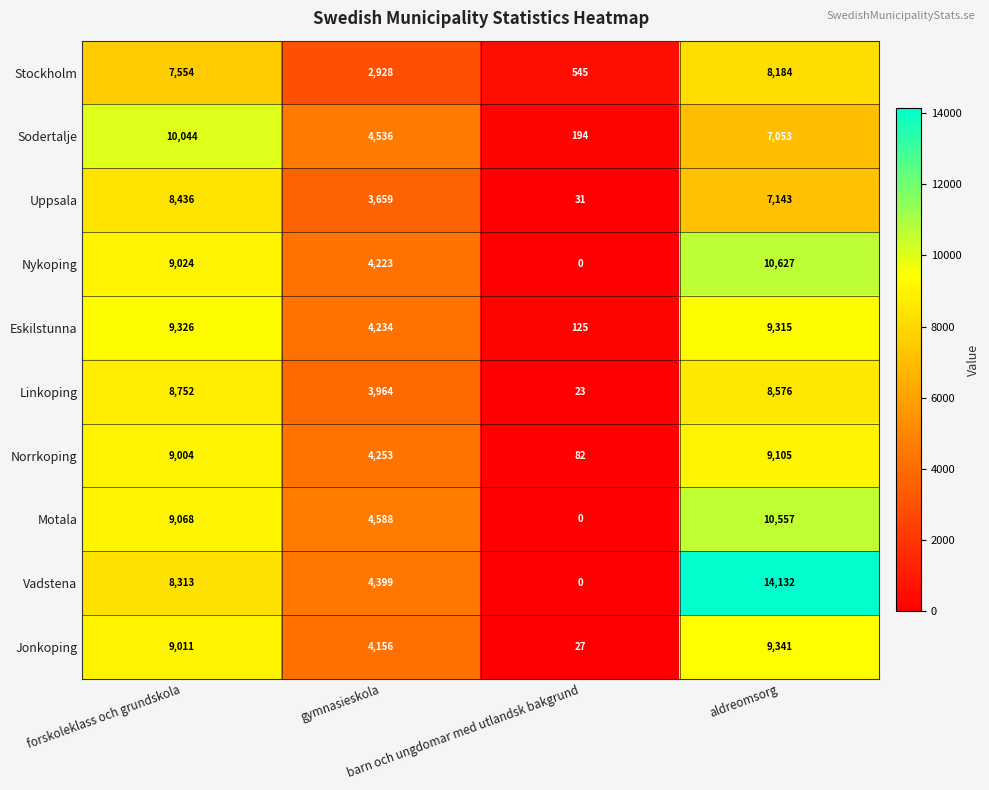

How many Sodertalje values are between 4536 and 10044?

3